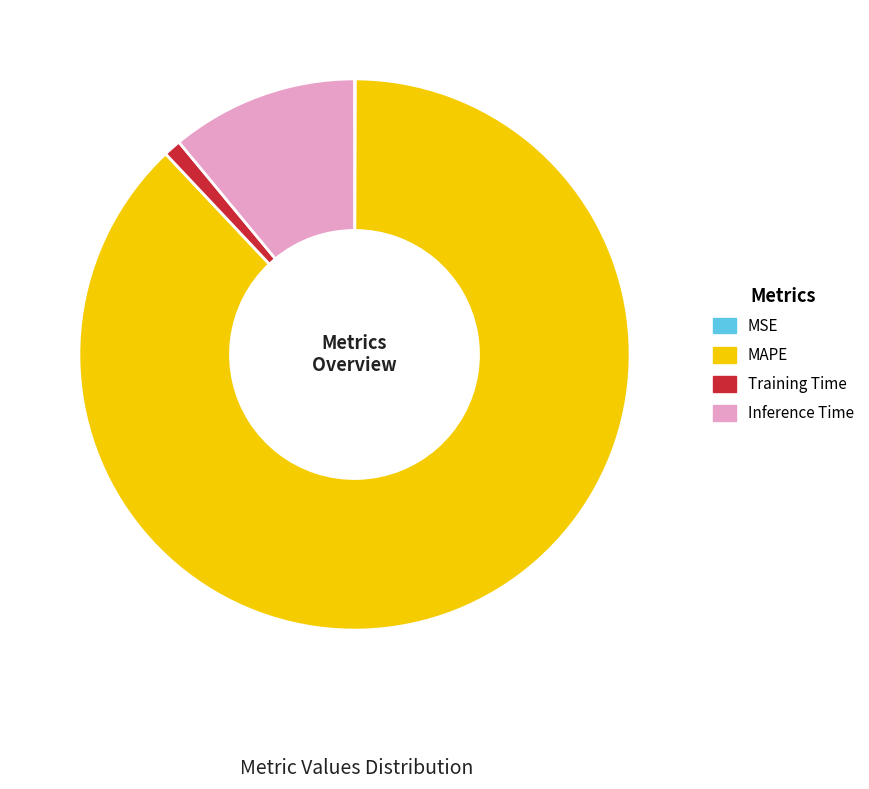

Do Inference Time and Training Time together represent more than half of the pie?

No